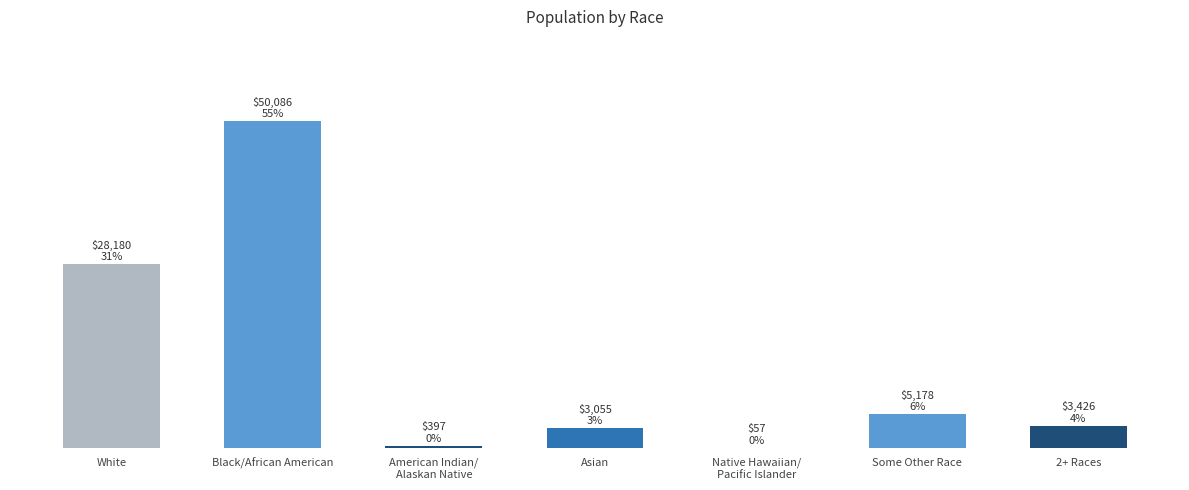

How many categories are shown in the chart?

7